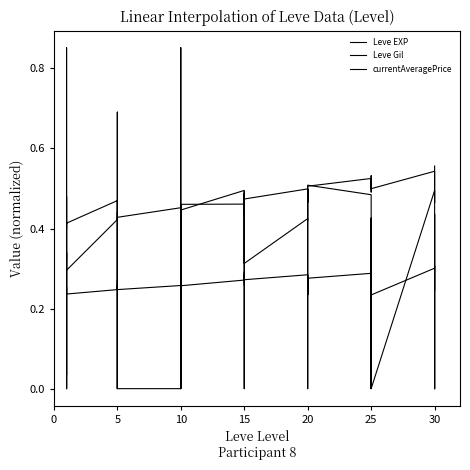

Rank the series by their maximum value, from lowest to highest.

Leve Gil, Leve EXP, currentAveragePrice